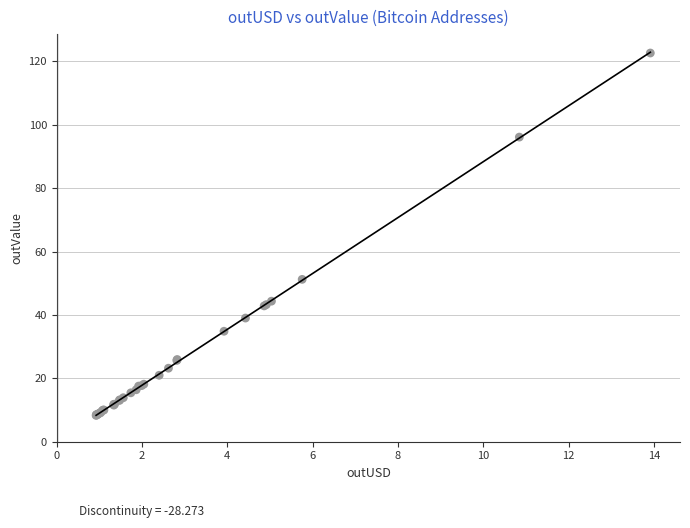

What Y value in the scatter plot is closest to 65?

51.2